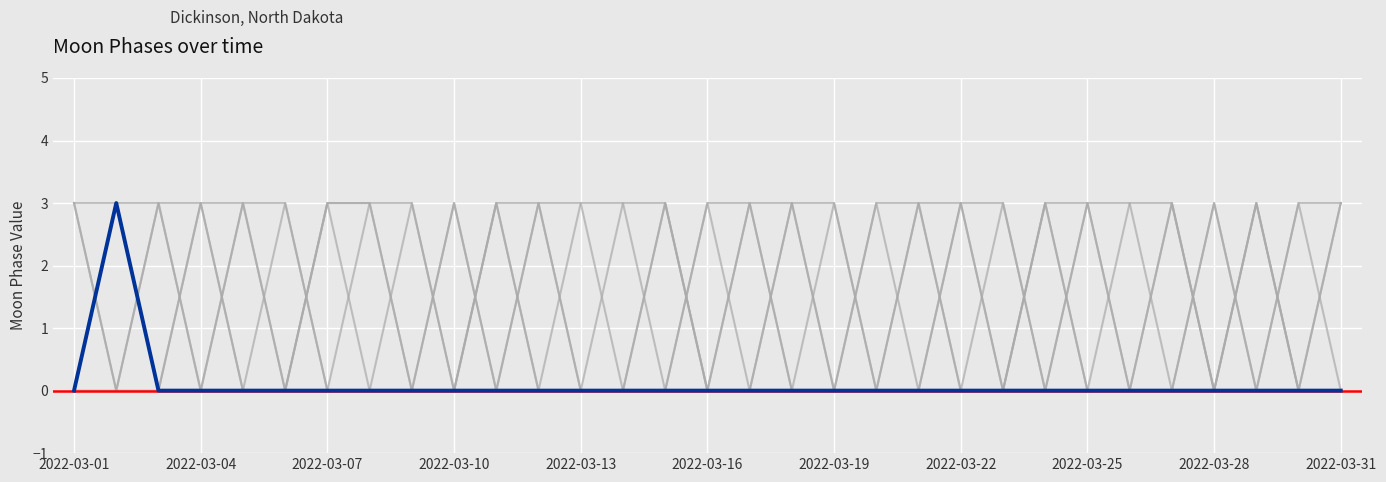

Count the Background B values in the range 0 to 3.

31